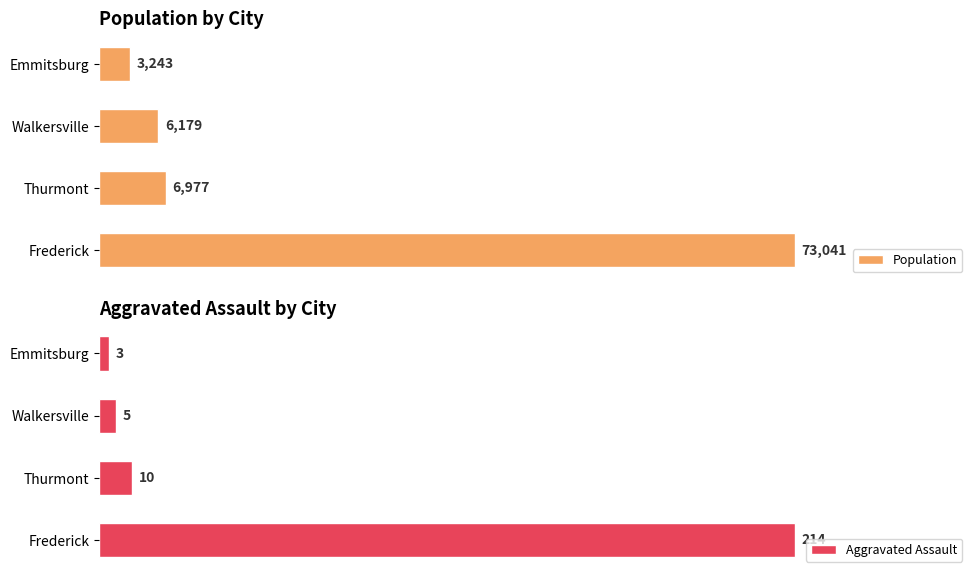

What are all the series names shown in the legend?

Population, Aggravated Assault